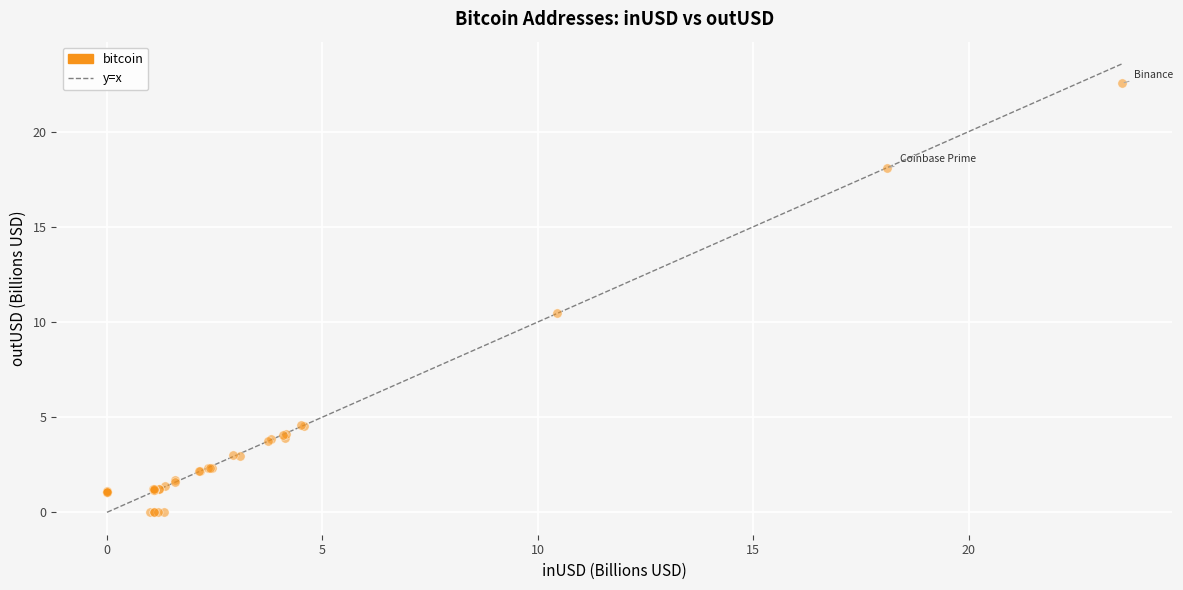

What Y value in the scatter plot is closest to 11?

10.5